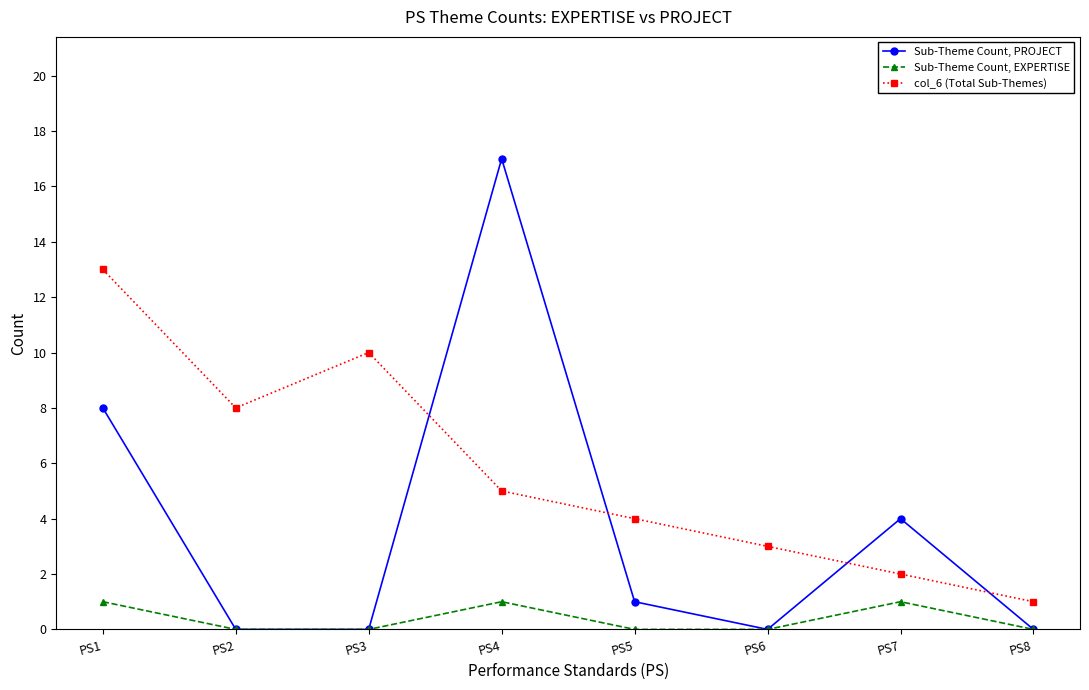

How many lines are shown in the chart?

3